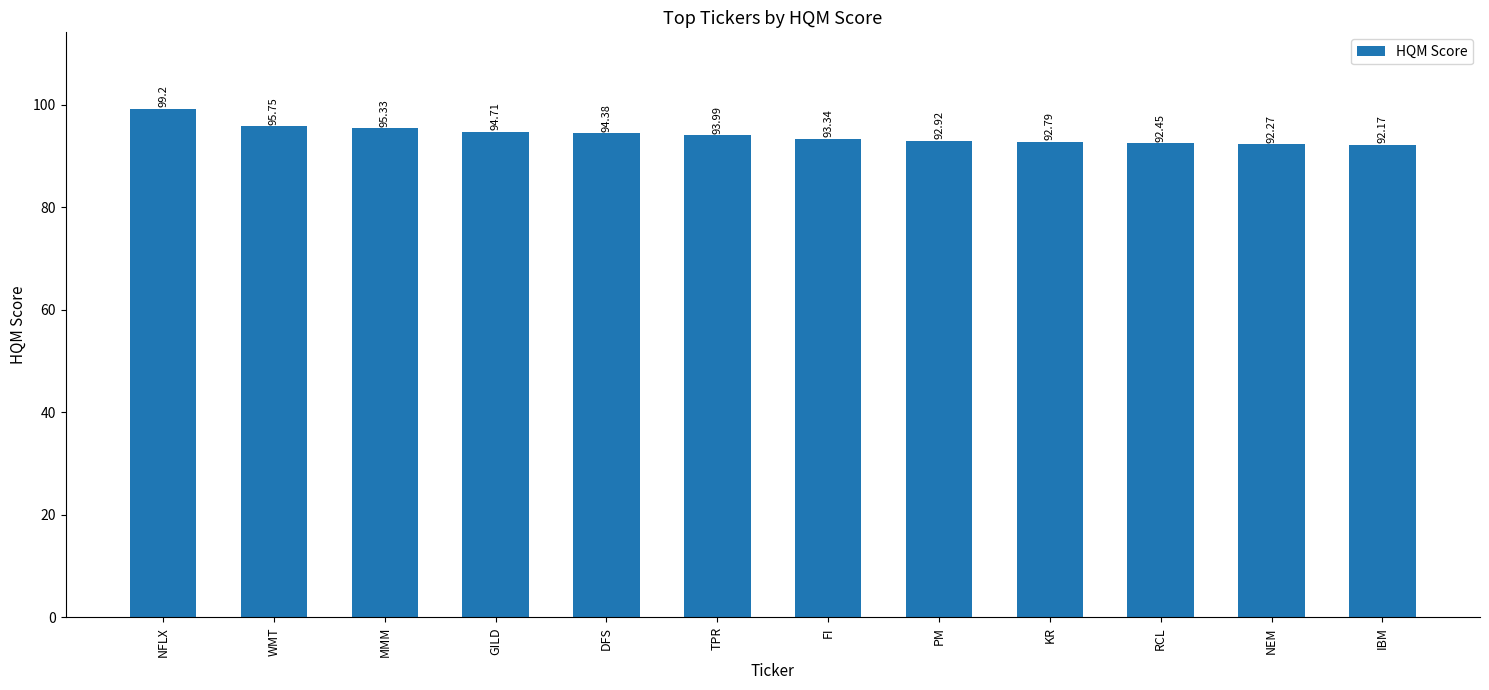

At which label does the data first exceed 93?

NFLX